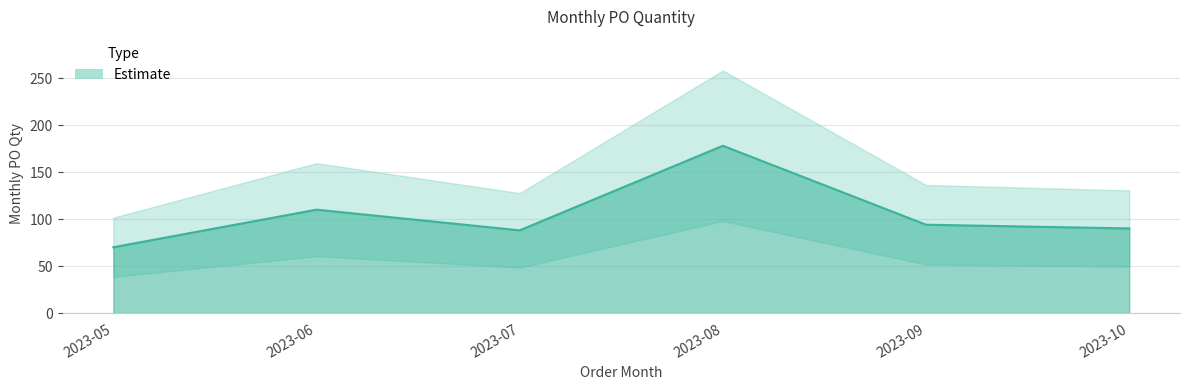

What is the minimum value shown in the chart?

70